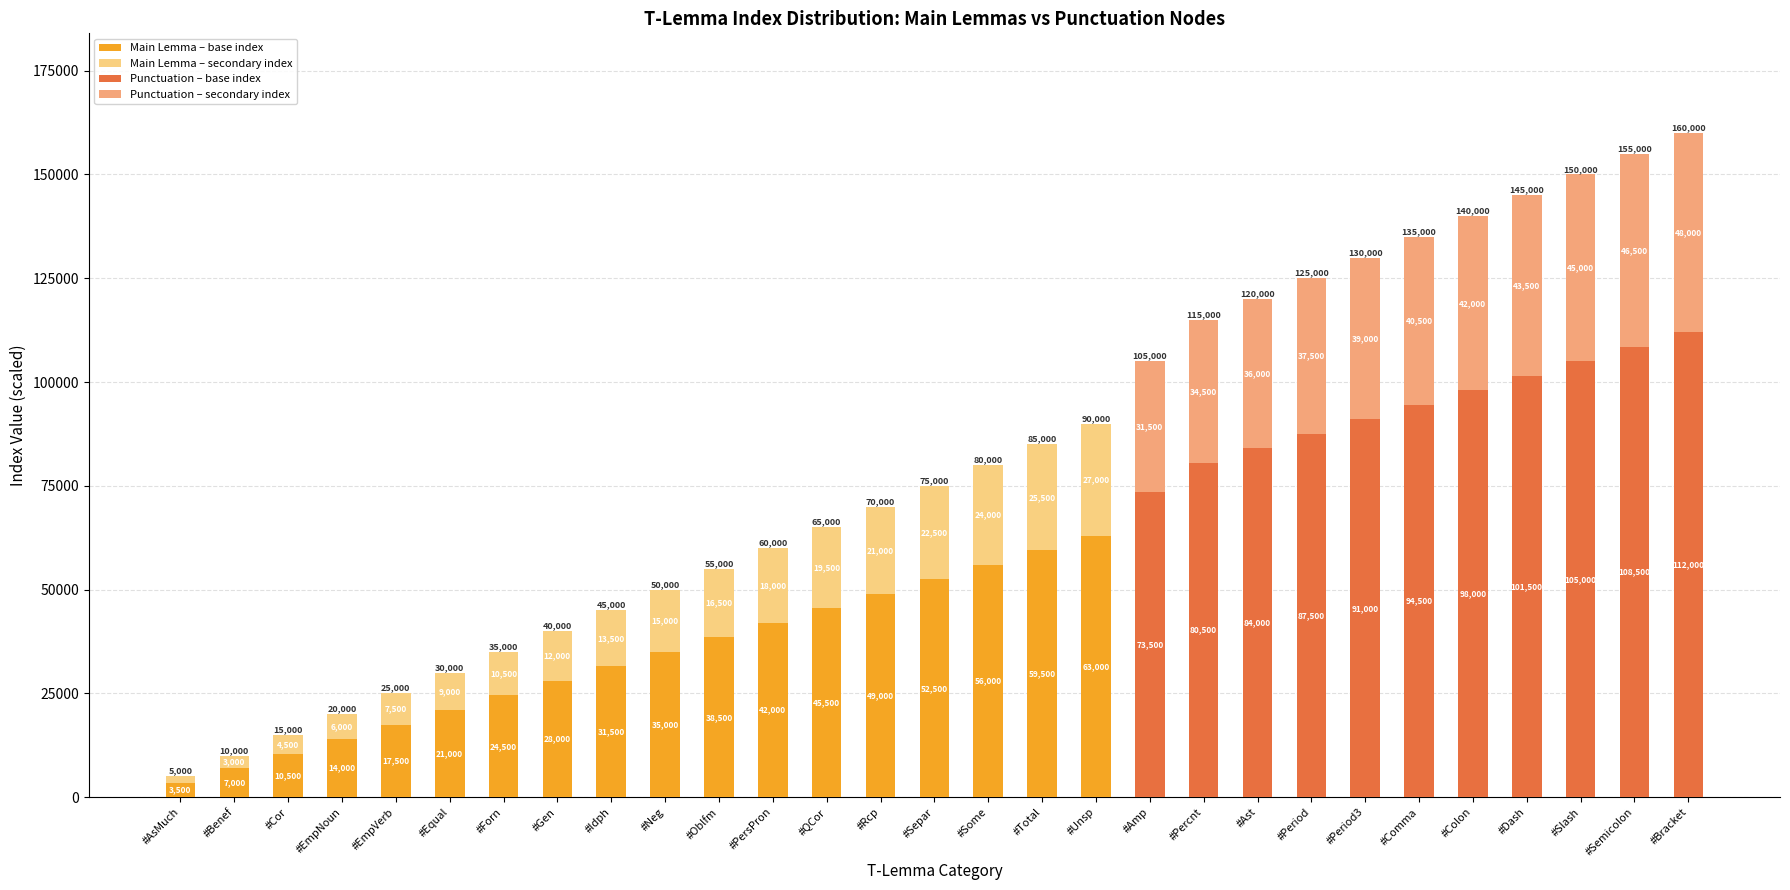

How many distinct data groups are displayed?

2